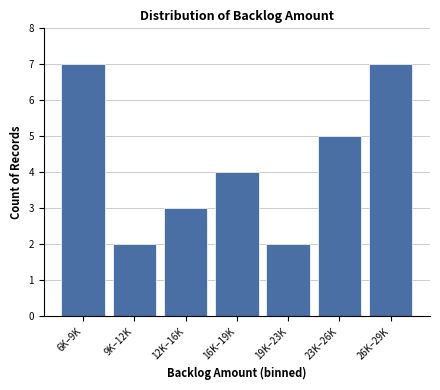

Reading right to left, list all the values displayed in this chart.

7	5	2	4	3	2	7